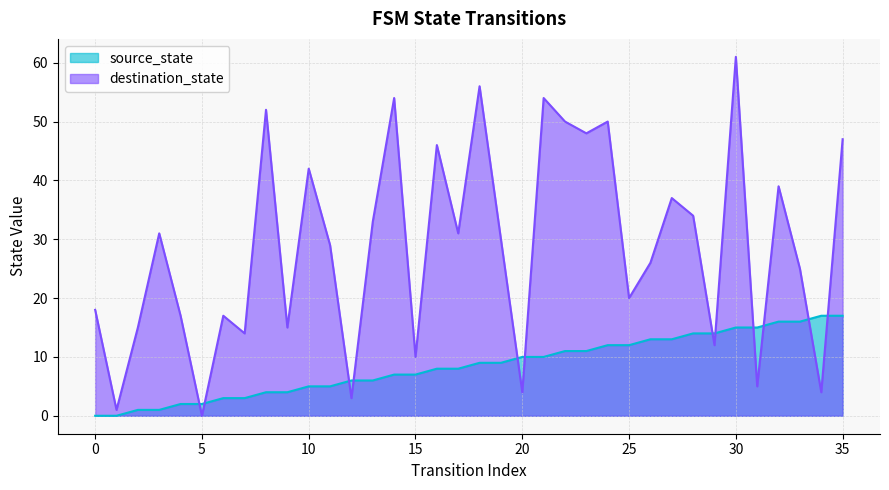

Does the chart display data point markers on the line(s)?

No